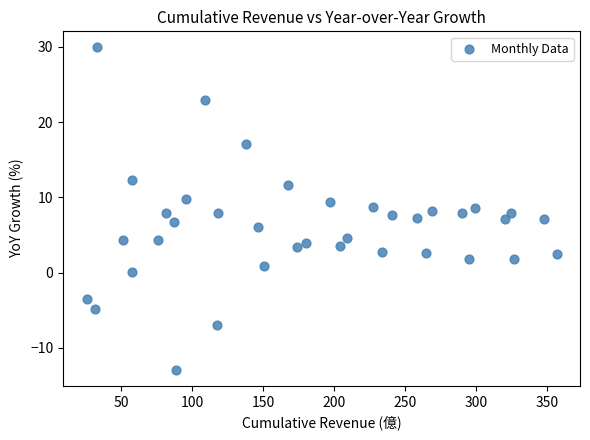

What is the range of Y values (max minus min)?

42.8